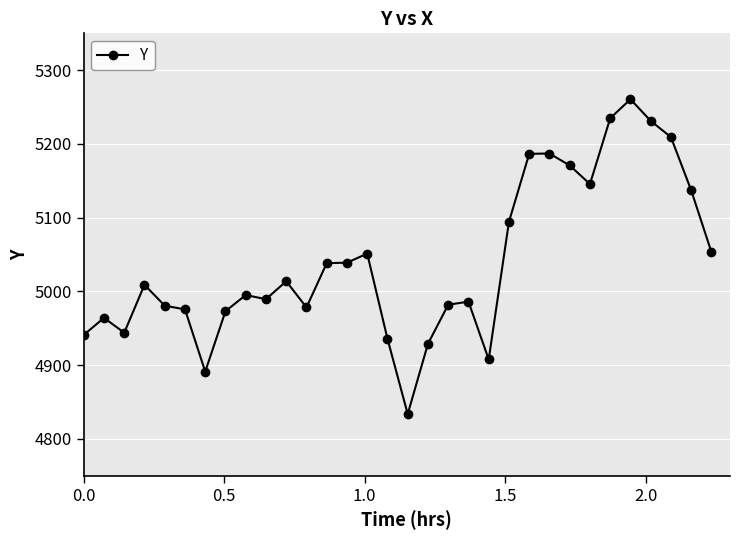

What is the sum of all values?

161270.0